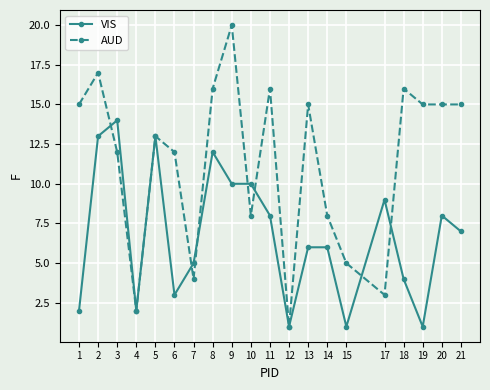

Which series has the largest total across all categories?

AUD